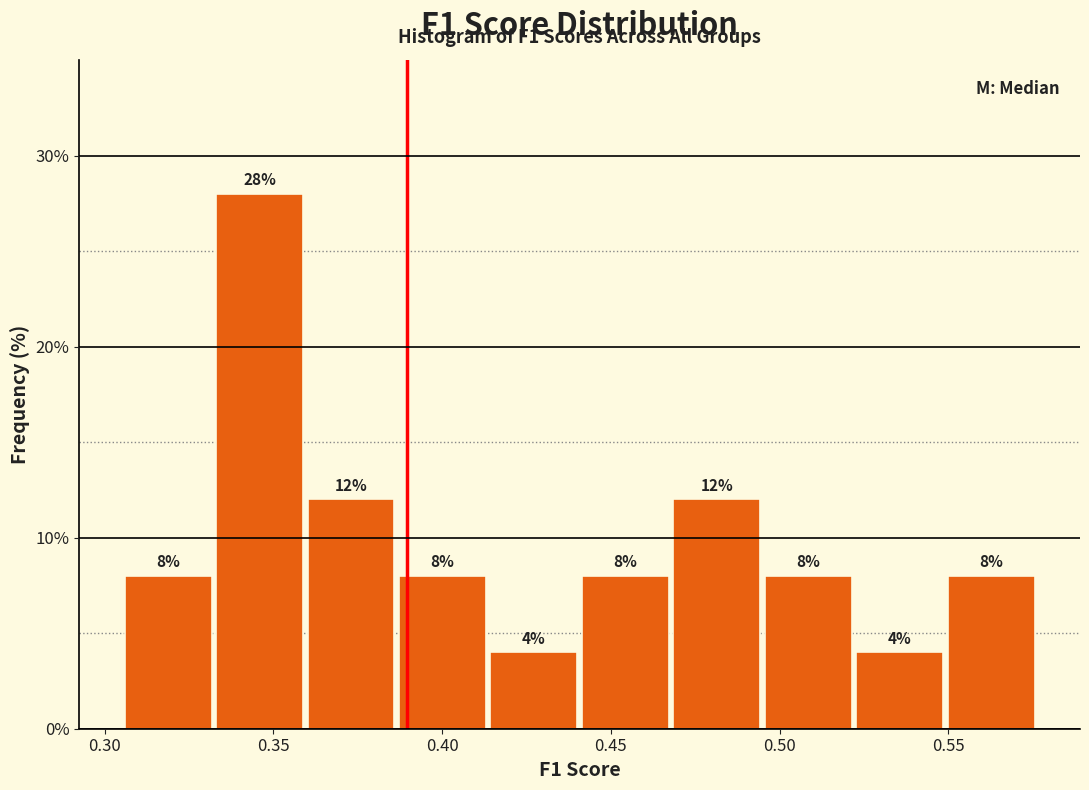

Reading left to right, list every bar in this chart as the range it spans on the x-axis followed by its height. The bar edges are not printed on the chart, so give them approximately, as read against the axis.

0.305 to 0.335: 8
0.335 to 0.360: 28
0.360 to 0.385: 12
0.385 to 0.415: 8
0.415 to 0.440: 4
0.440 to 0.470: 8
0.470 to 0.495: 12
0.495 to 0.525: 8
0.525 to 0.550: 4
0.550 to 0.575: 8